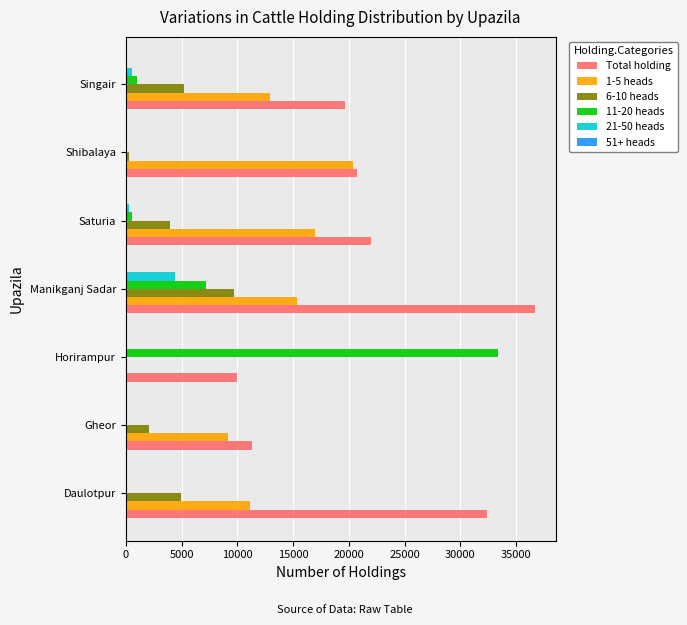

What is the sum of all Total holding values?

152748